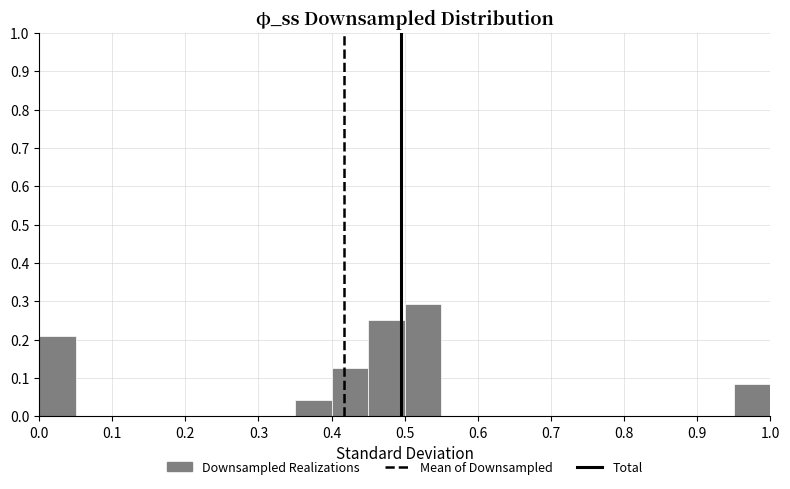

Reading left to right, list every bar in this chart as the range it spans on the x-axis followed by its height. The values are not printed on the chart, so give them approximately, as read against the axis.

0.00 to 0.05: 0.21
0.05 to 0.10: 0
0.10 to 0.15: 0
0.15 to 0.20: 0
0.20 to 0.25: 0
0.25 to 0.30: 0
0.30 to 0.35: 0
0.35 to 0.40: 0.04
0.40 to 0.45: 0.13
0.45 to 0.50: 0.25
0.50 to 0.55: 0.29
0.55 to 0.60: 0
0.60 to 0.65: 0
0.65 to 0.70: 0
0.70 to 0.75: 0
0.75 to 0.80: 0
0.80 to 0.85: 0
0.85 to 0.90: 0
0.90 to 0.95: 0
0.95 to 1.00: 0.08